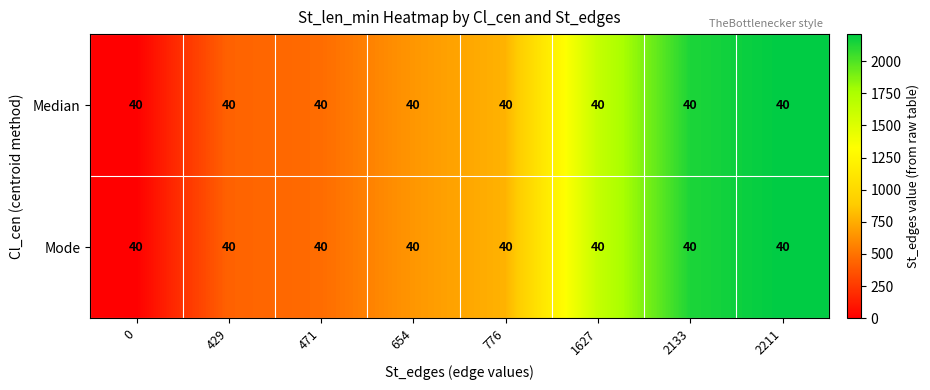

Rank the series by their maximum value, from lowest to highest.

Median, Mode